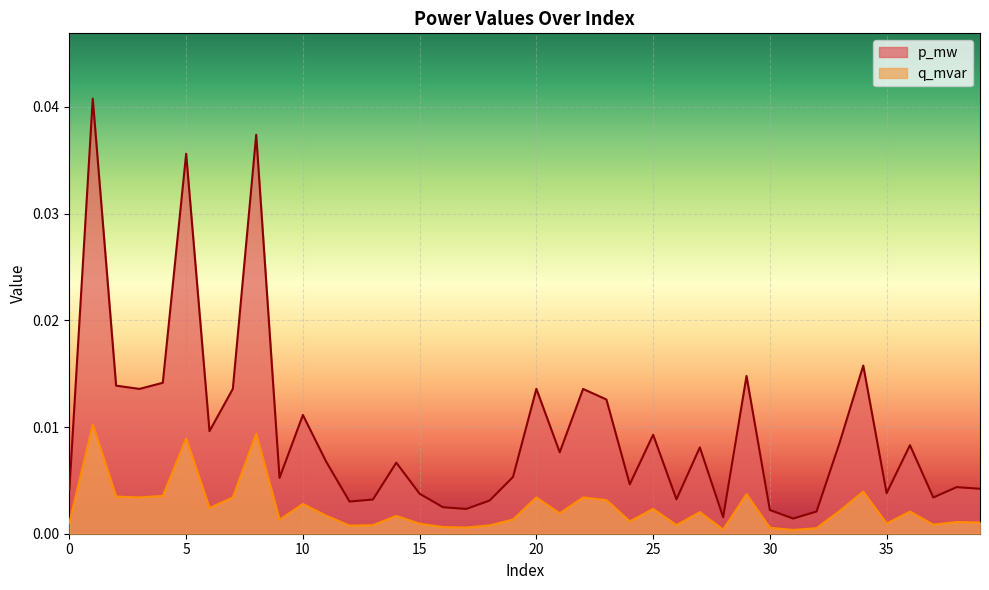

True or false: p_mw and q_mvar intersect in this chart.

False